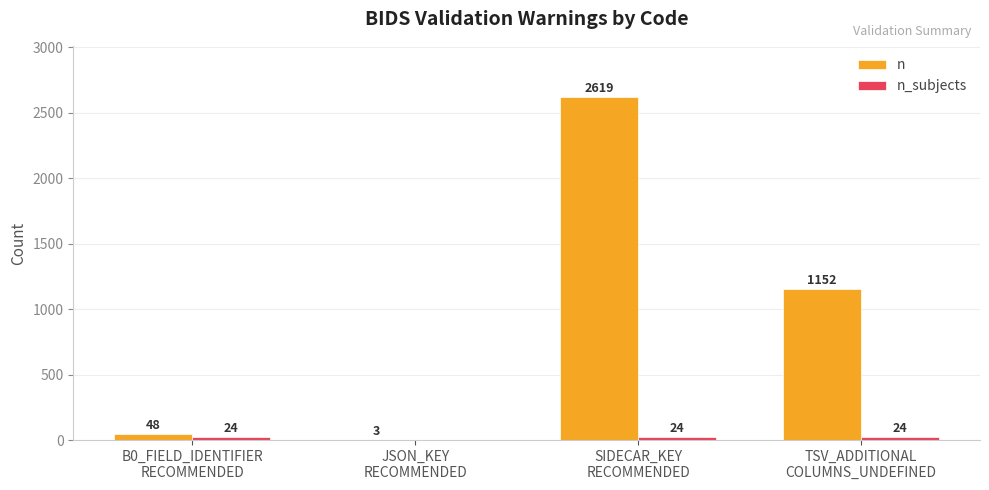

What is the maximum value shown in the chart?

2619